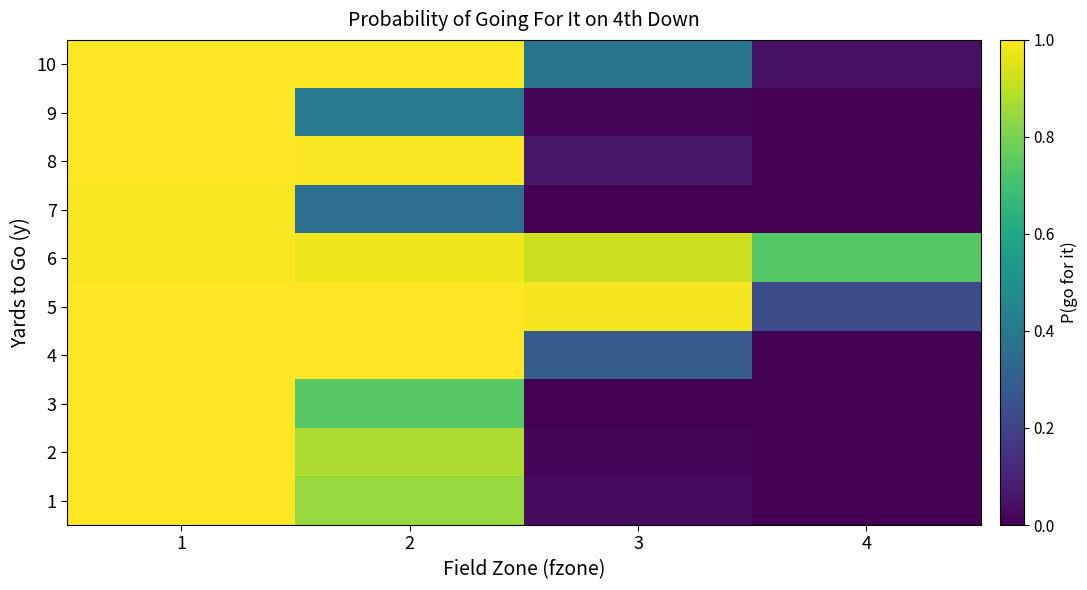

How many series are shown in this chart?

10